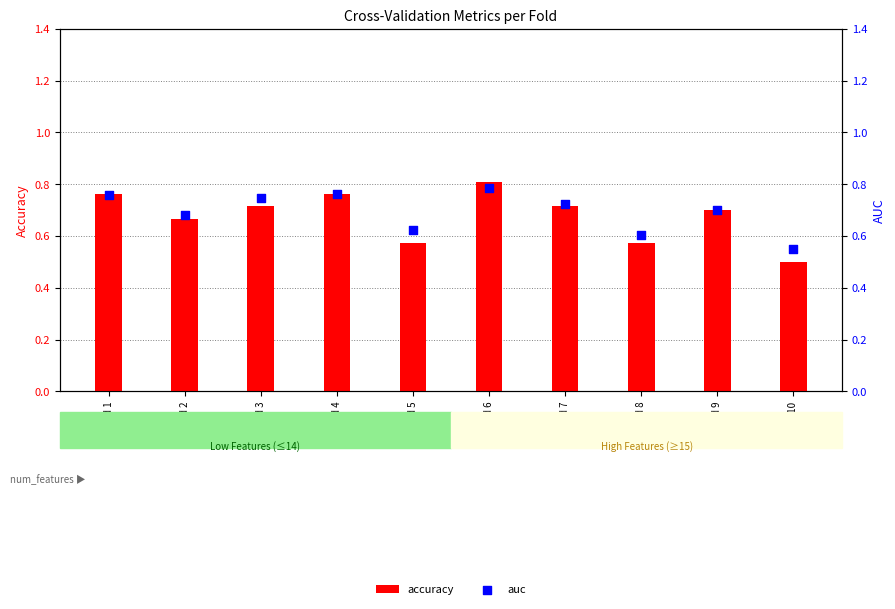

At how many categories does at least one series exceed 0?

10